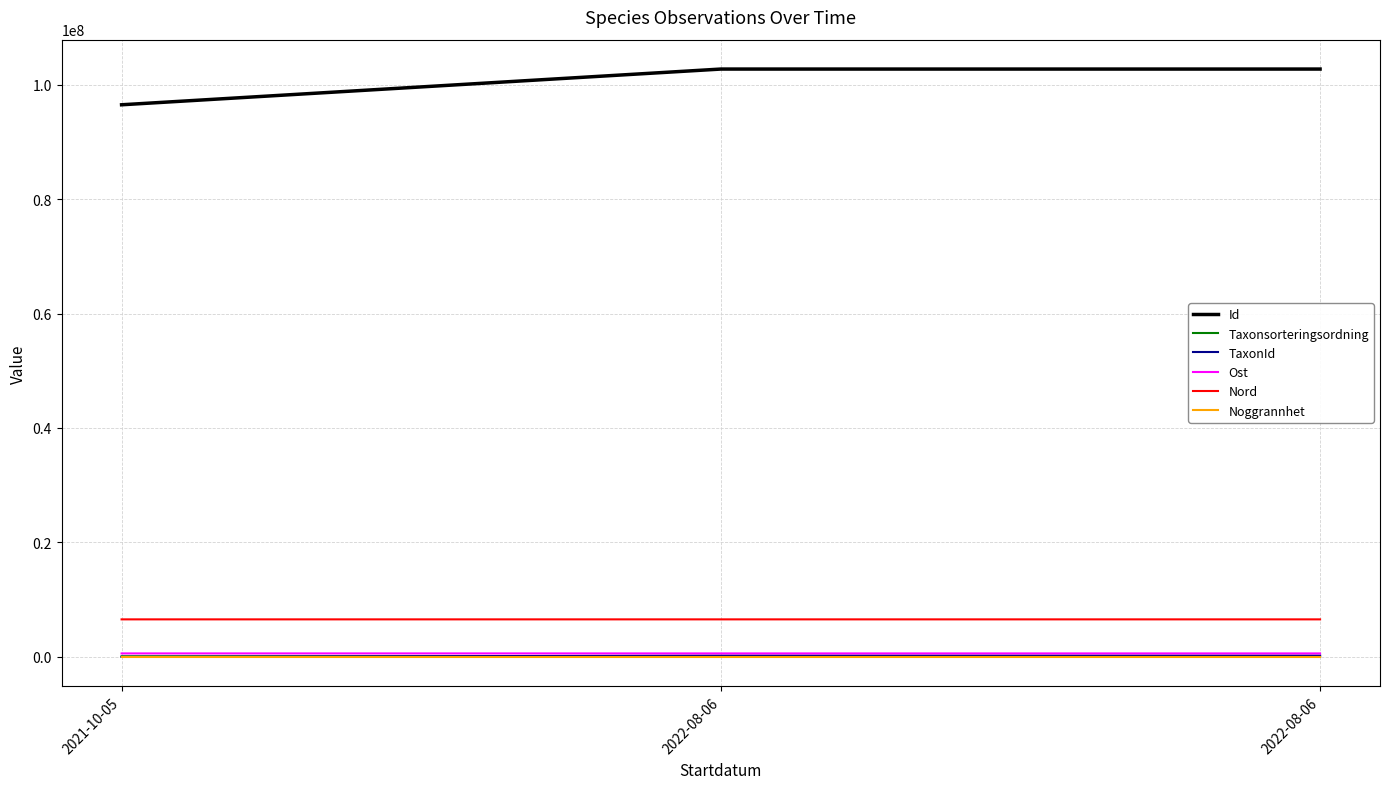

Is it true that Id equals 49207253.4 at 2021-10-05?

False